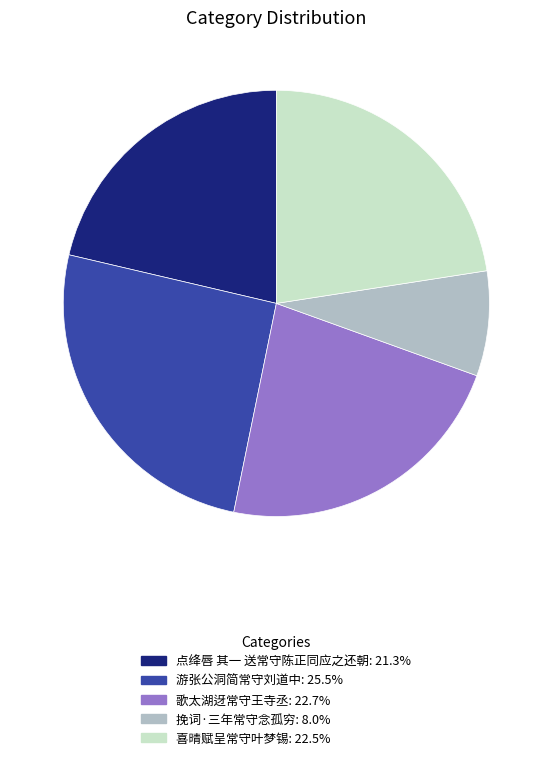

Approximately how many times larger is the value at 游张公洞简常守刘道中 compared to 挽词·三年常守念孤穷?

3.2